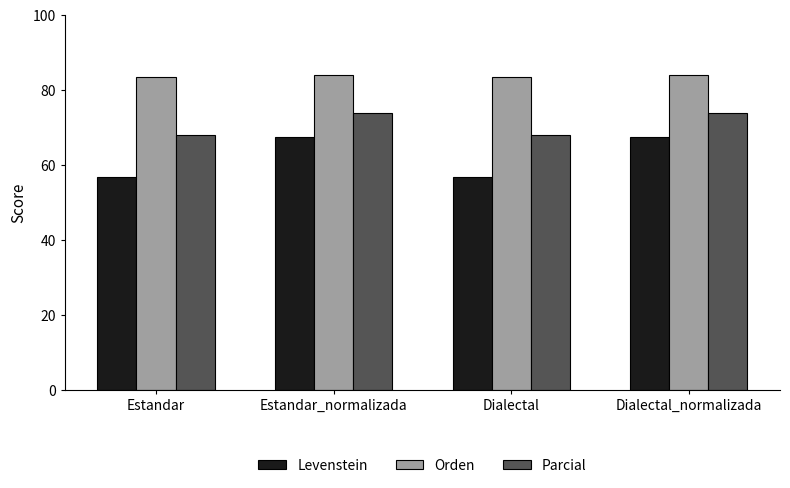

What value does the Orden series have at Estandar?

83.4